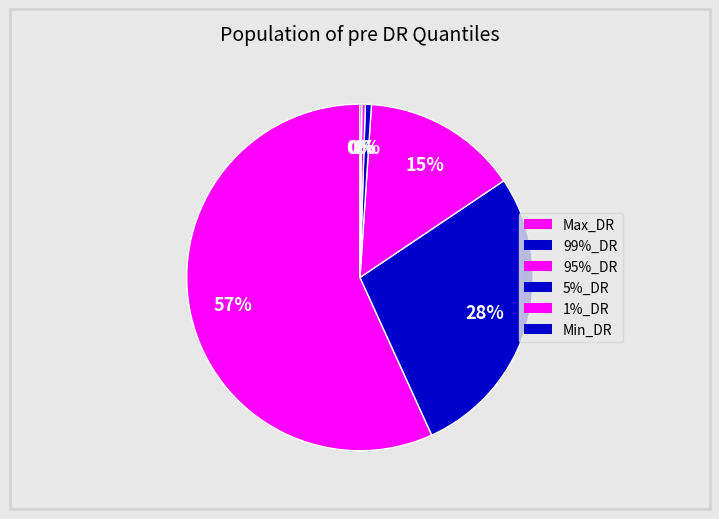

Which category has the biggest portion of the pie?

Max_DR